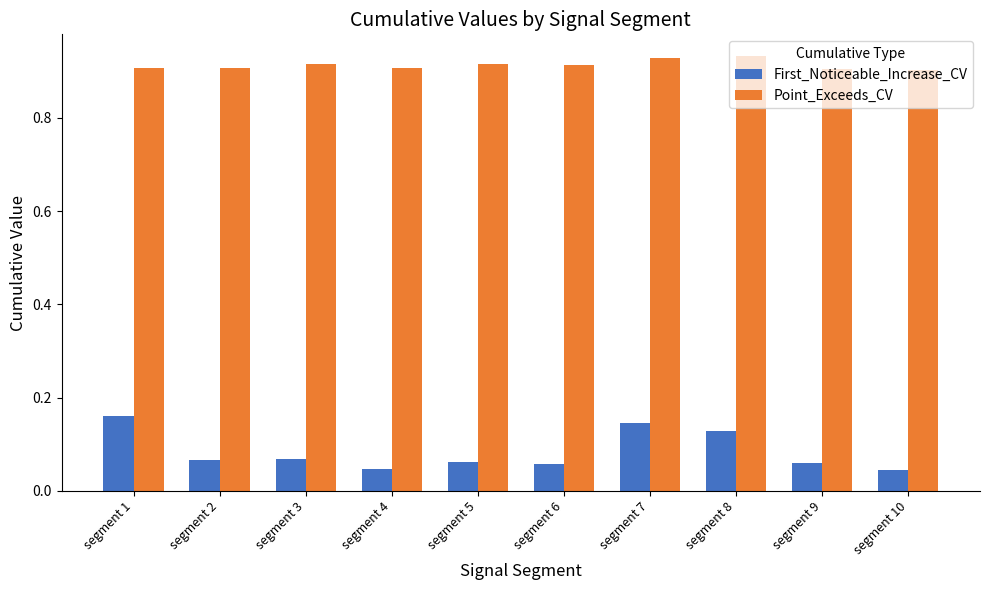

What are all the series names shown in the legend?

First_Noticeable_Increase_CV, Point_Exceeds_CV